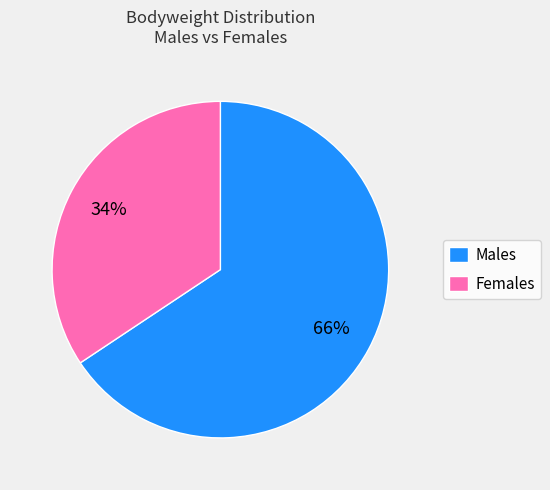

True or false: Females accounts for 24% of the total.

False